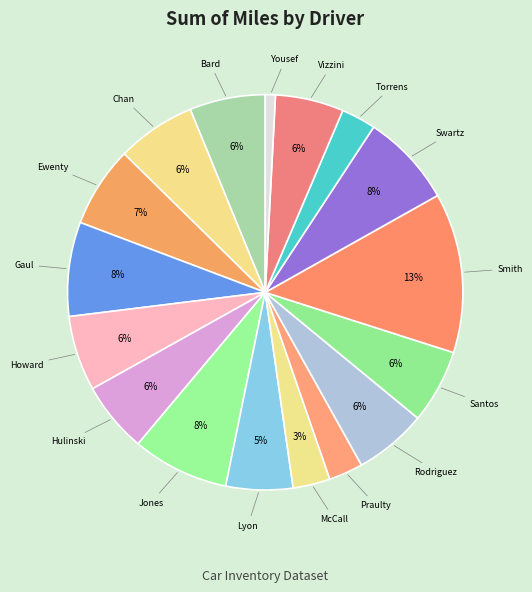

Does Lyon account for over 50% of the chart?

No